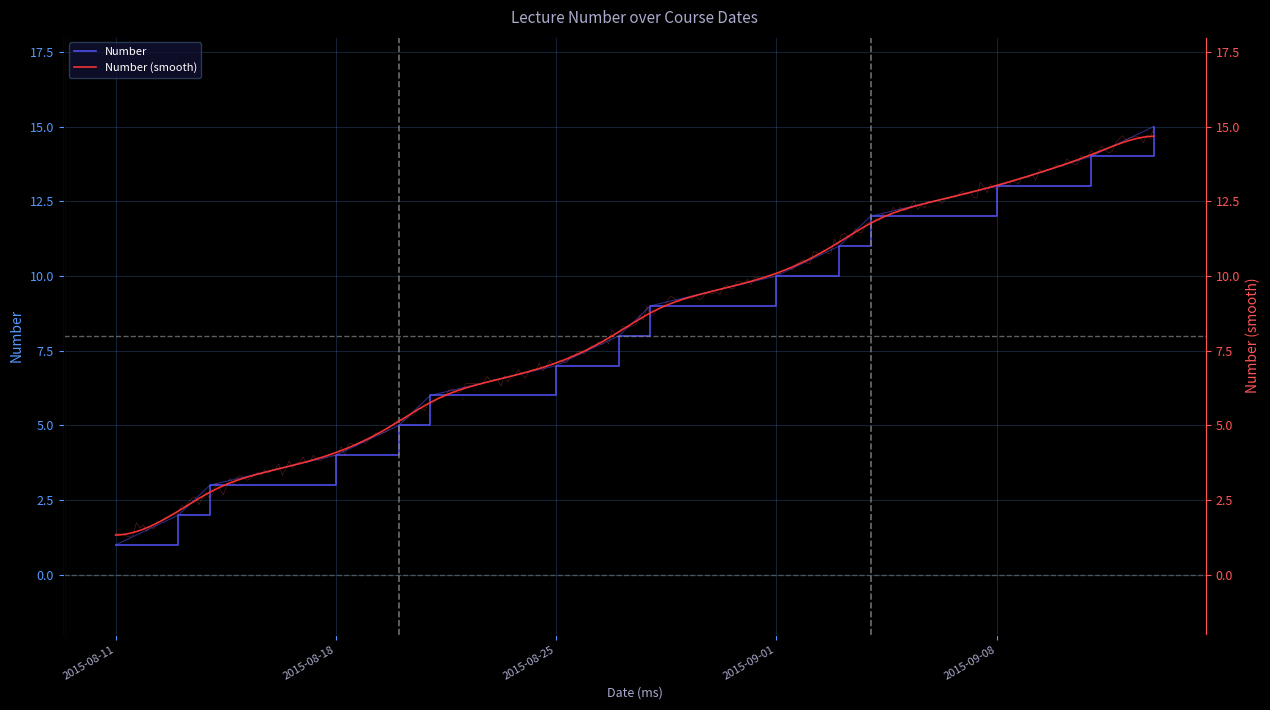

The value at 2015-08-28 is 15. True or false?

False